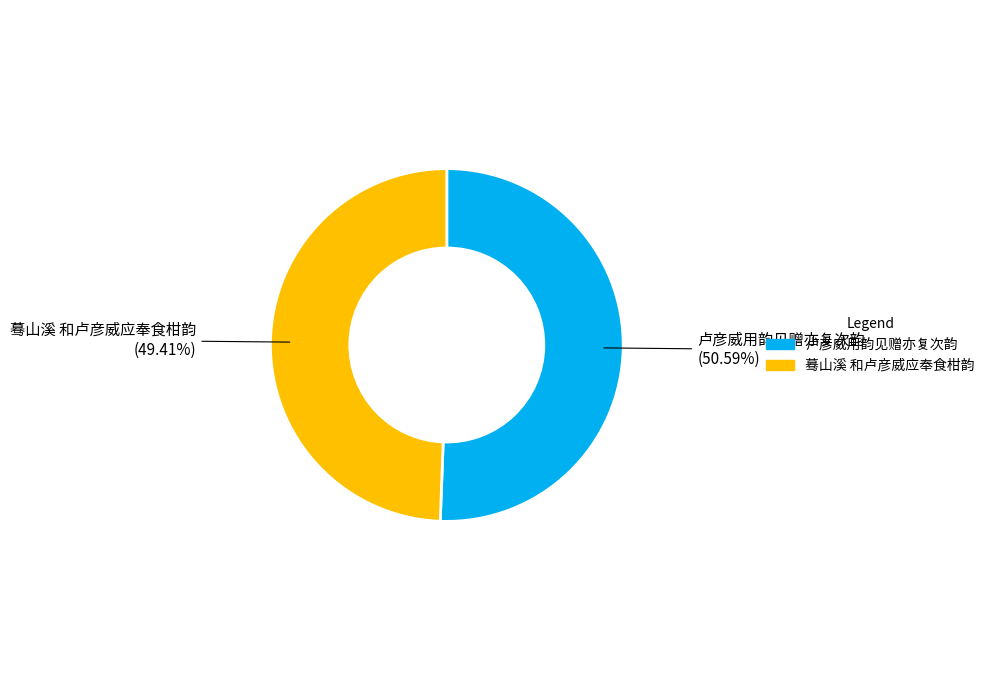

True or false: 蓦山溪 和卢彦威应奉食柑韵 accounts for 49% of the total.

True